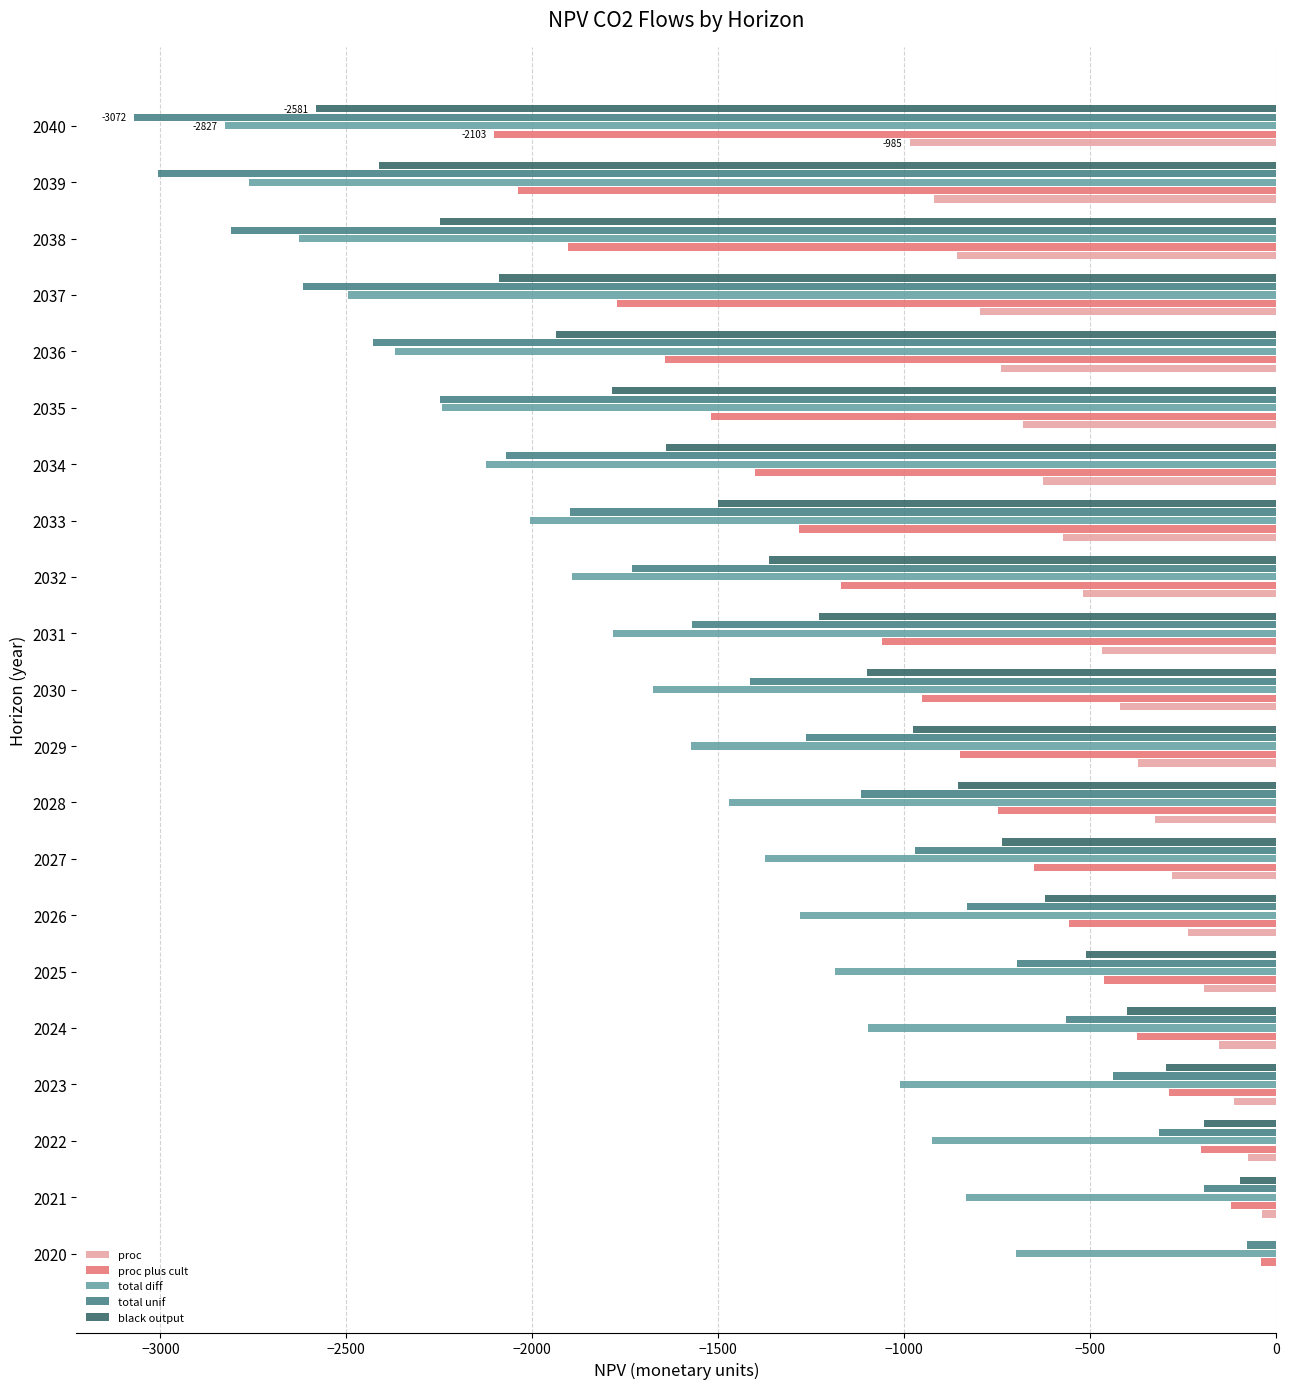

What are all the series names shown in the legend?

proc, proc plus cult, total diff, total unif, black output